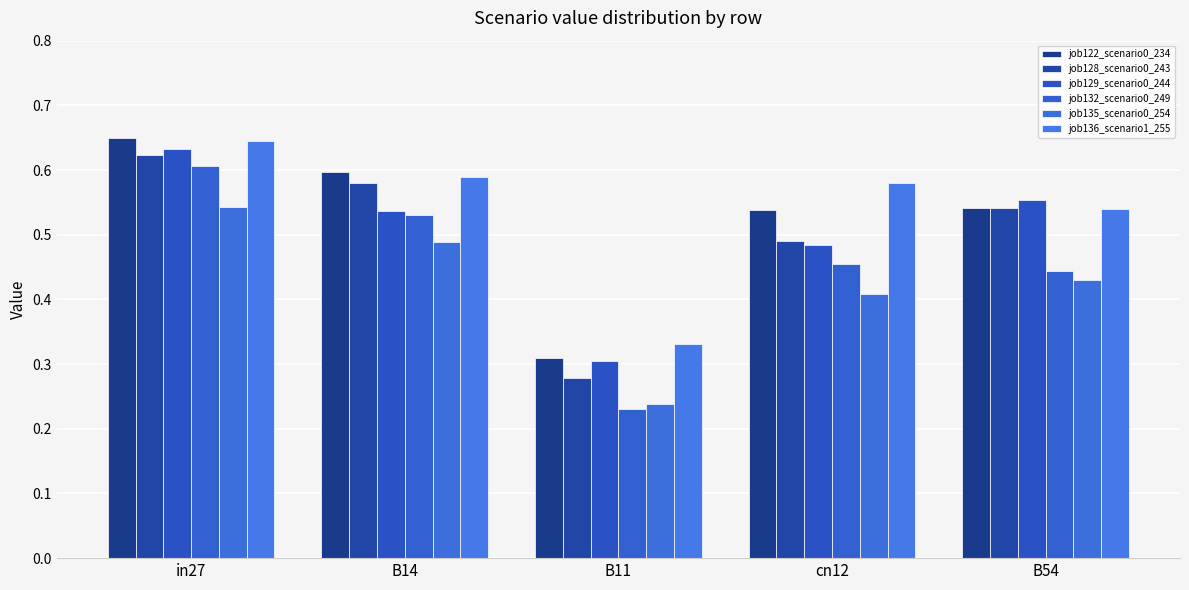

Is it true that job129_scenario0_244 equals 0.2 at B14?

False